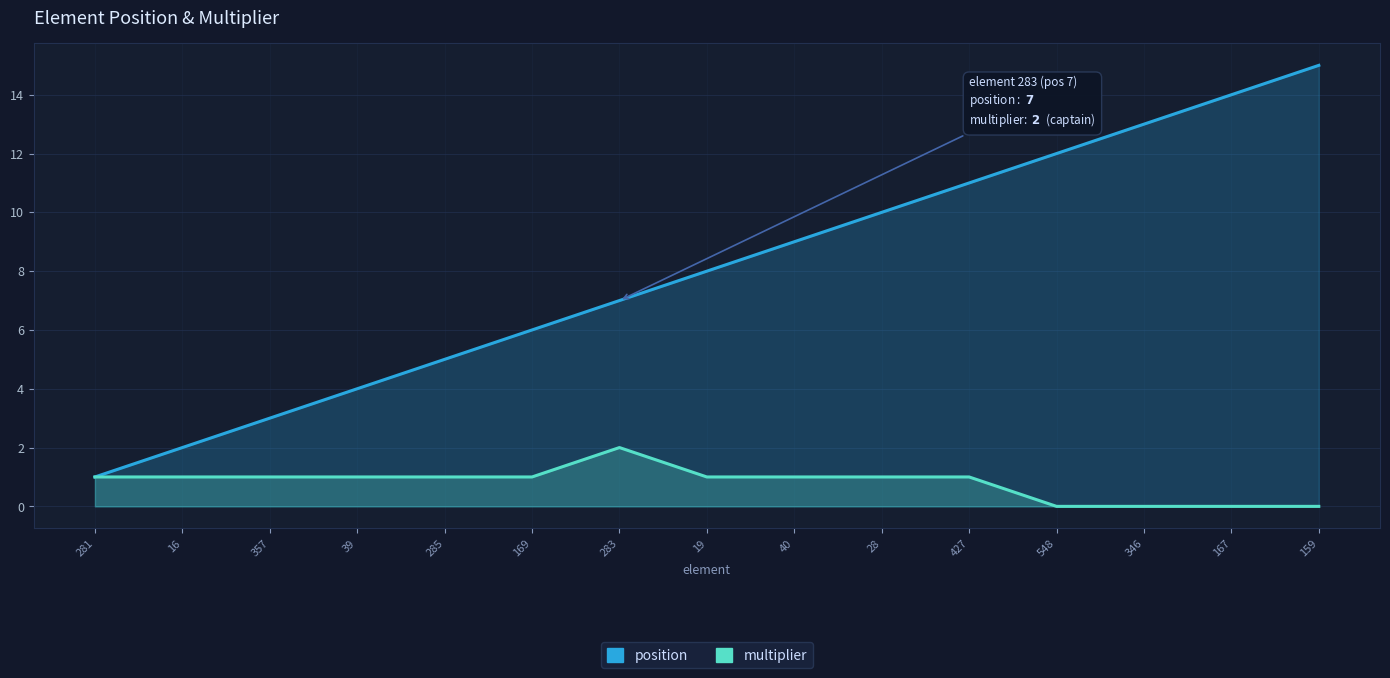

What is the difference between the second highest and minimum values in the multiplier series?

1